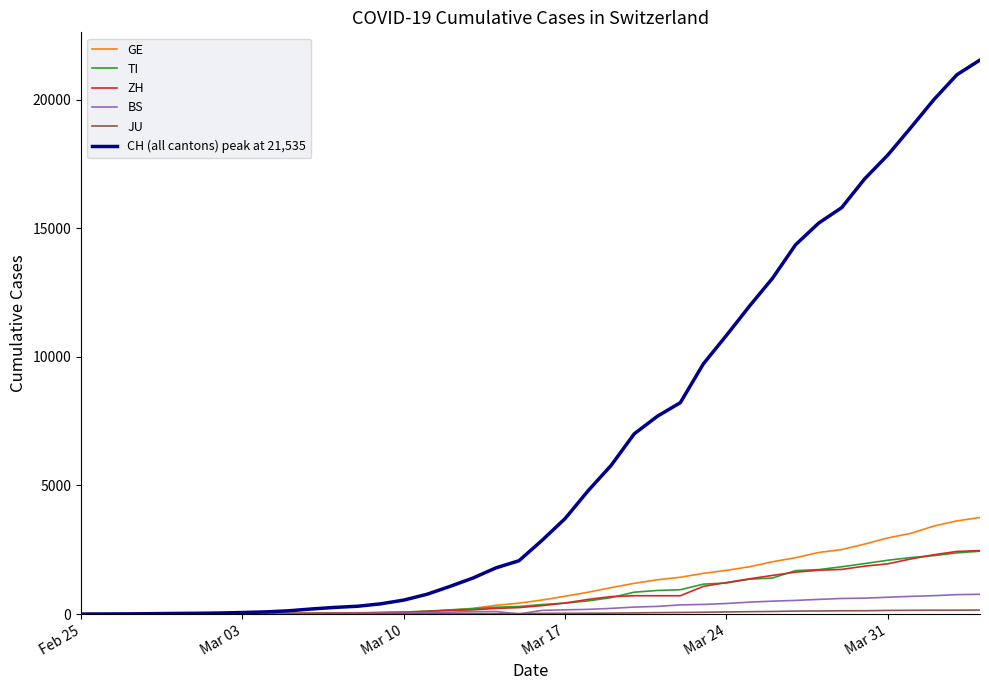

What is the greatest value displayed?

21535